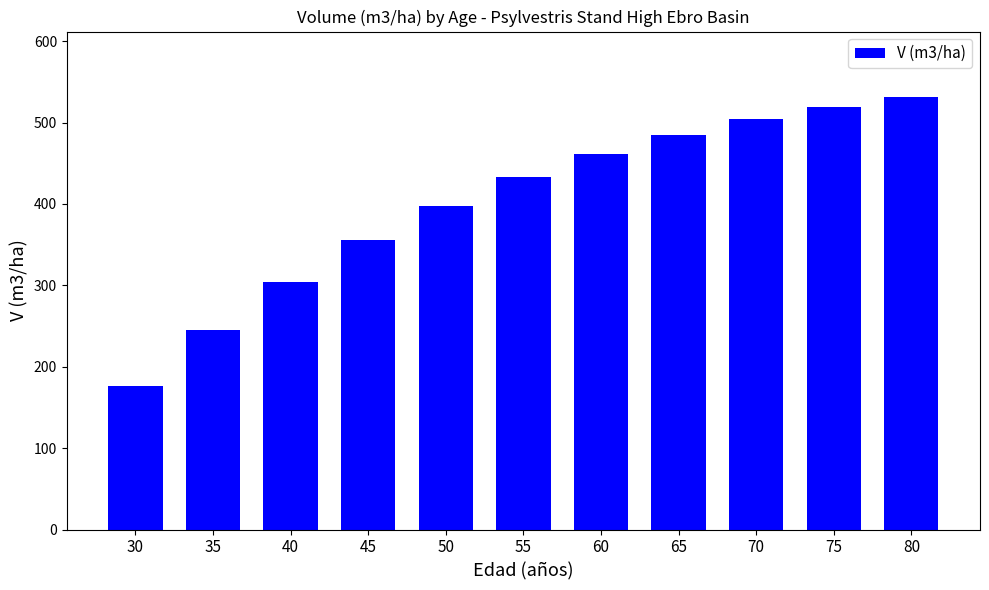

What is the maximum value shown in the chart?

531.9